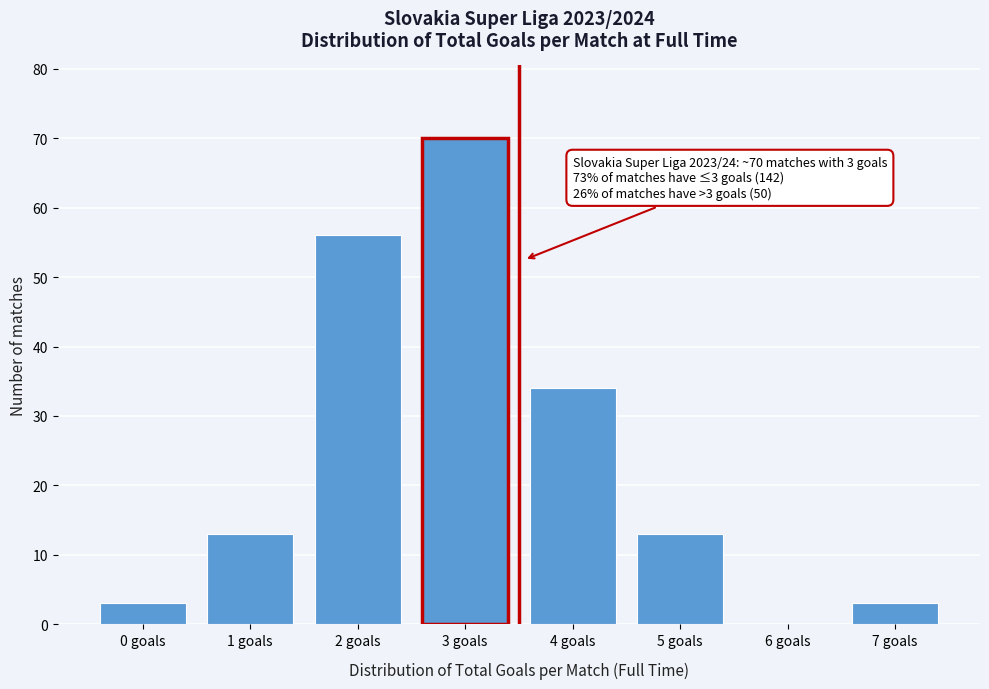

Reading left to right, transcribe all the data shown in this chart.

0 goals=3	1 goals=13	2 goals=56	3 goals=70	4 goals=34	5 goals=13	6 goals=0	7 goals=3